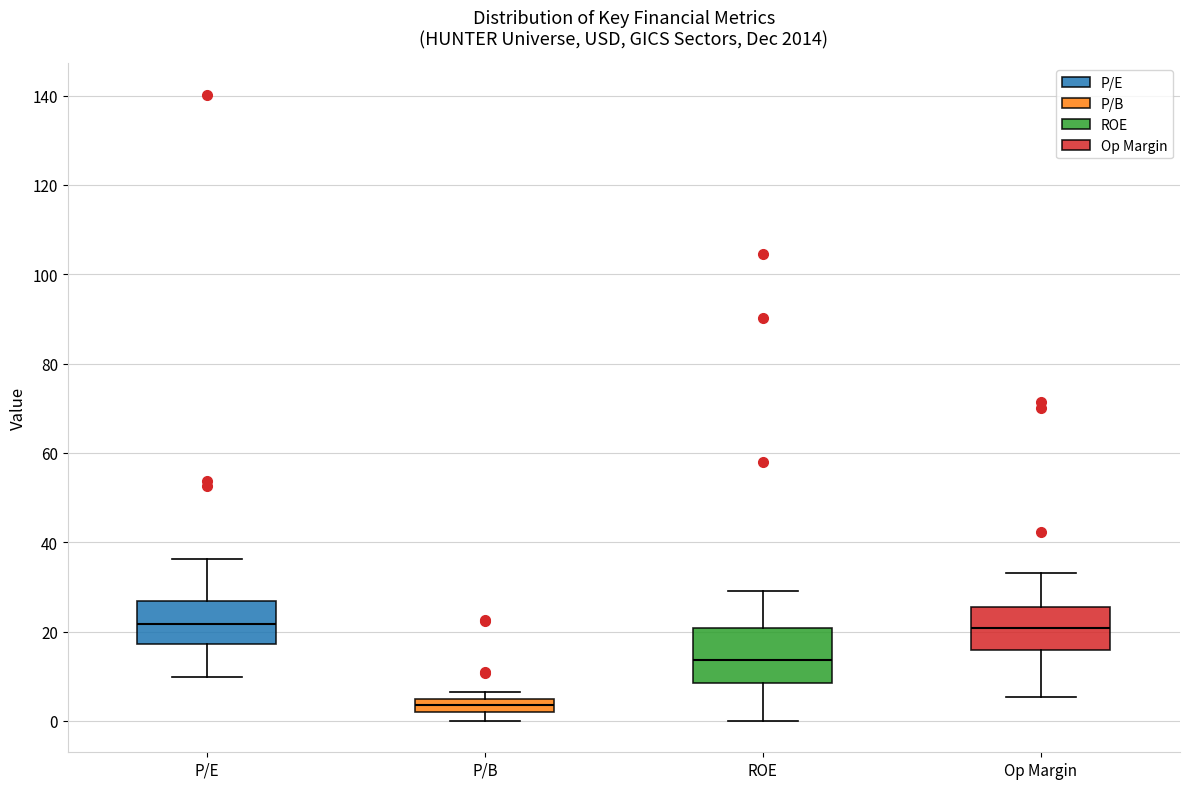

Where is the lower edge of the box for P/B on the y-axis? The values are not printed on the chart, so give them approximately, as read against the axis.

2